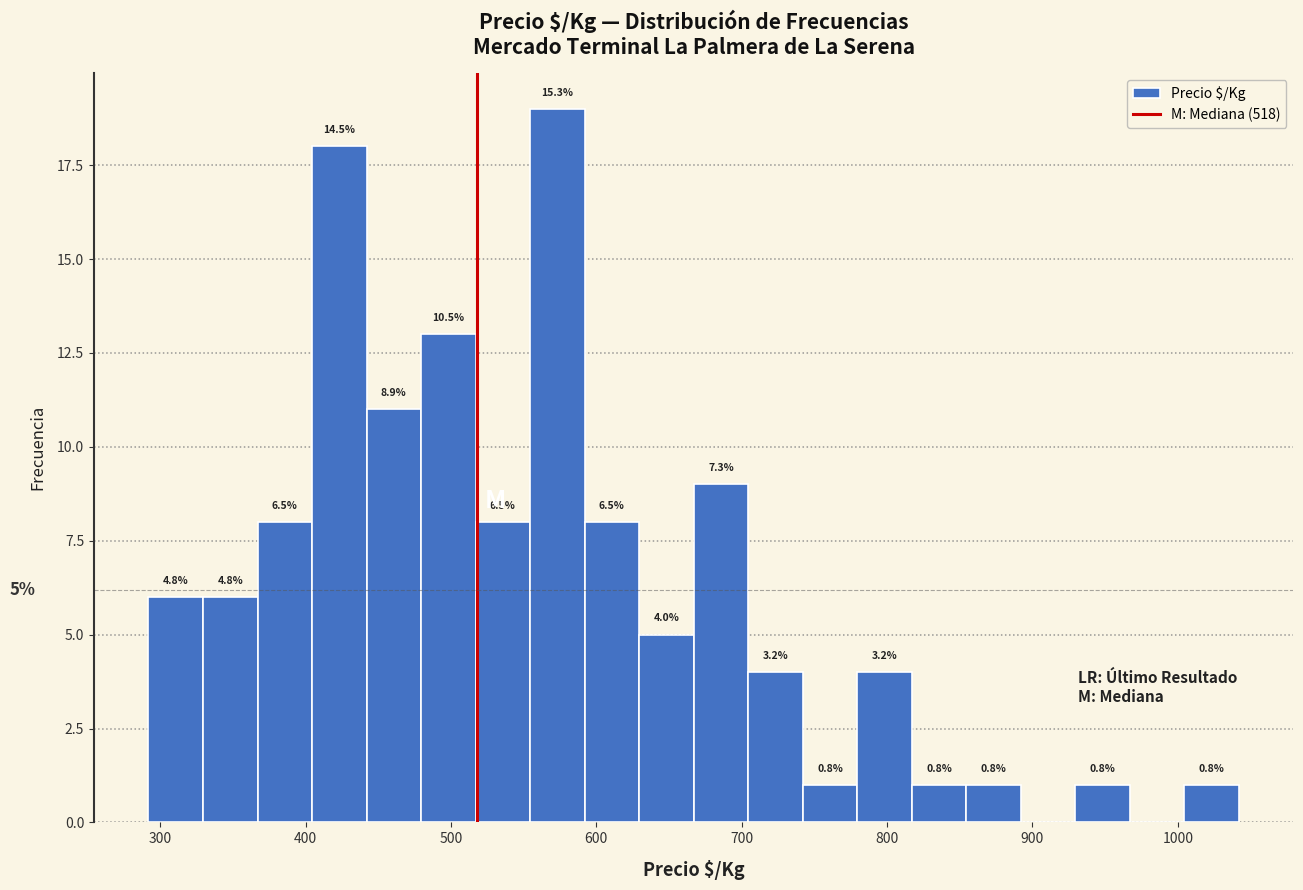

Read against the x-axis, roughly where is the centre of the tallest bar?

570